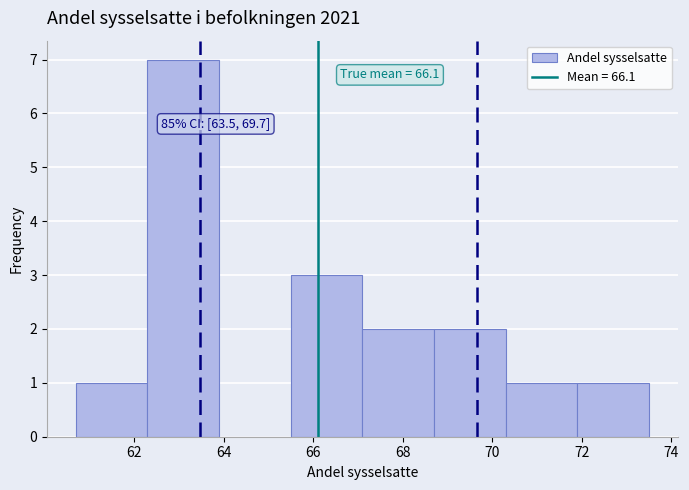

Which range on the x-axis has the tallest bar?

62.3 to 63.9